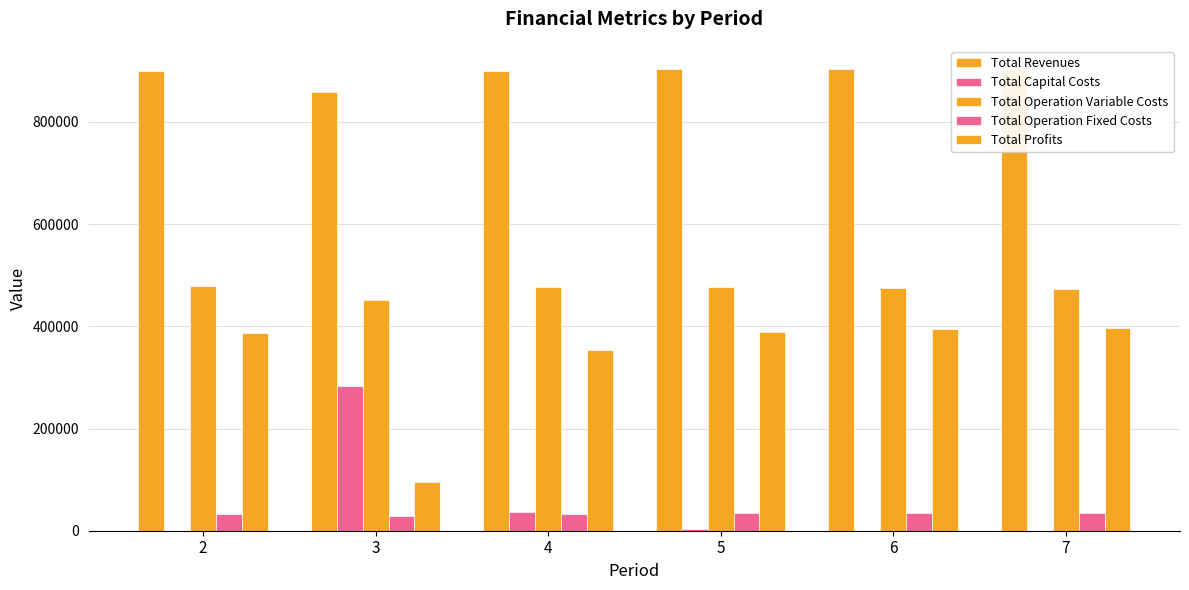

Is it true that Total Profits equals 521479.4 at 6?

False